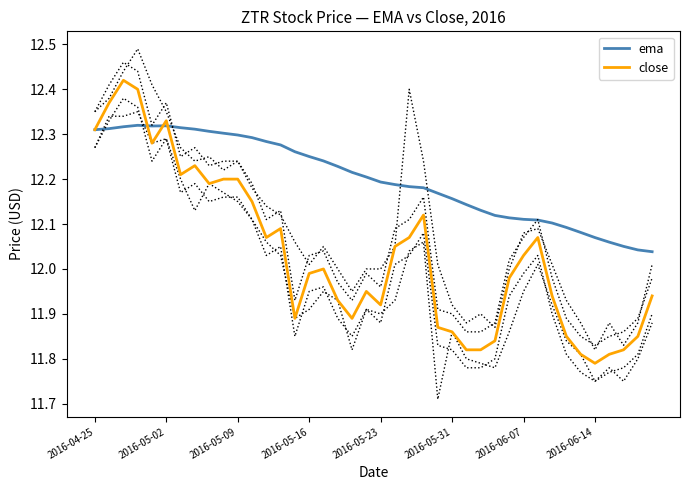

How many series are shown in this chart?

2